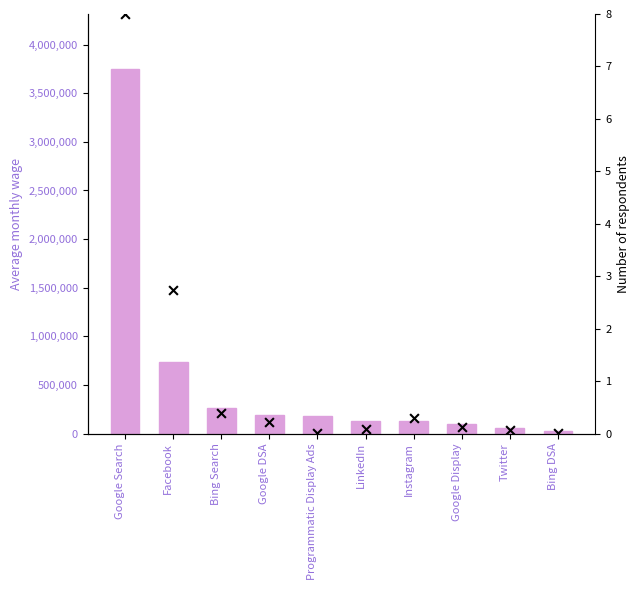

At how many categories does at least one series exceed 2592293?

1